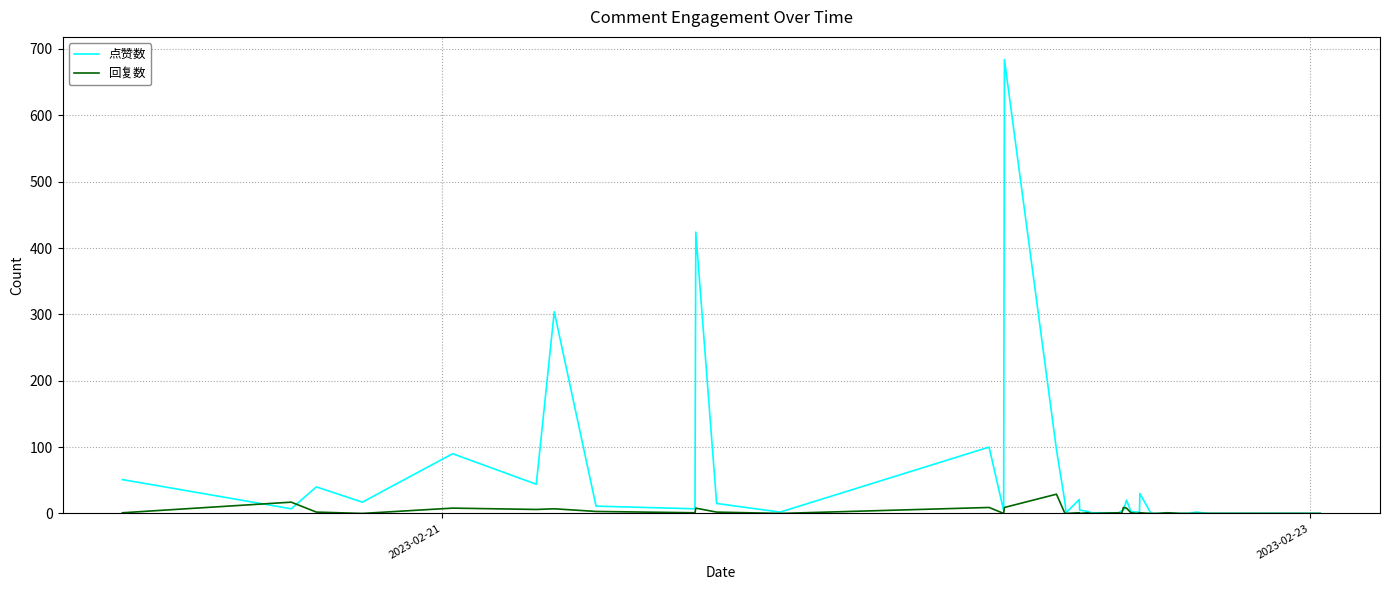

Rank the series by their average value, from highest to lowest.

点赞数, 回复数